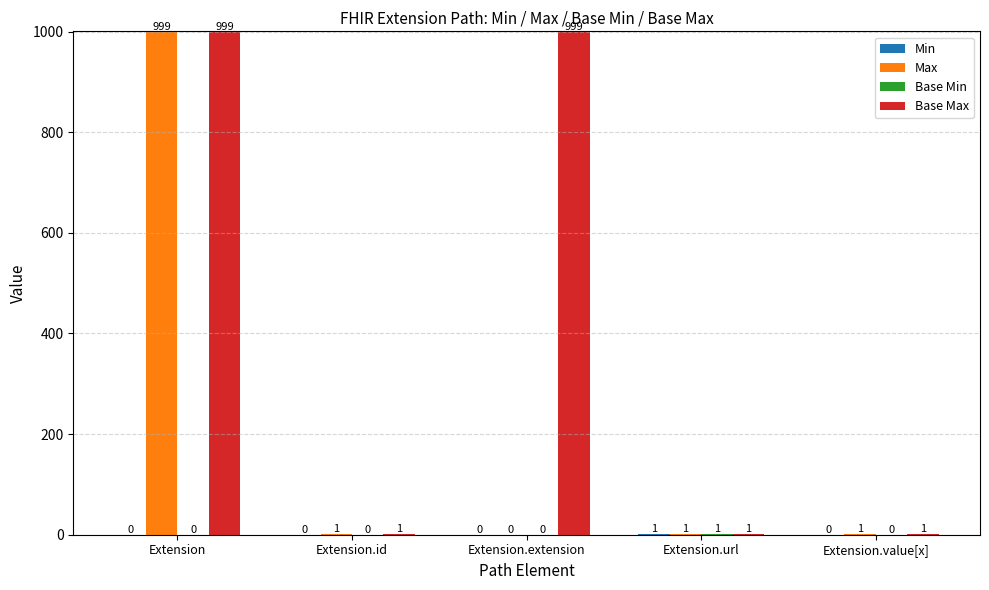

Which series changed the most between Extension.extension and Extension.value[x]?

Base Max